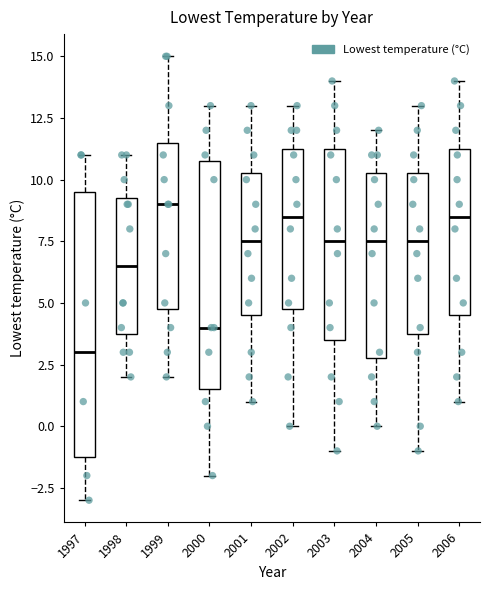

Which box's median line is the highest?

1999